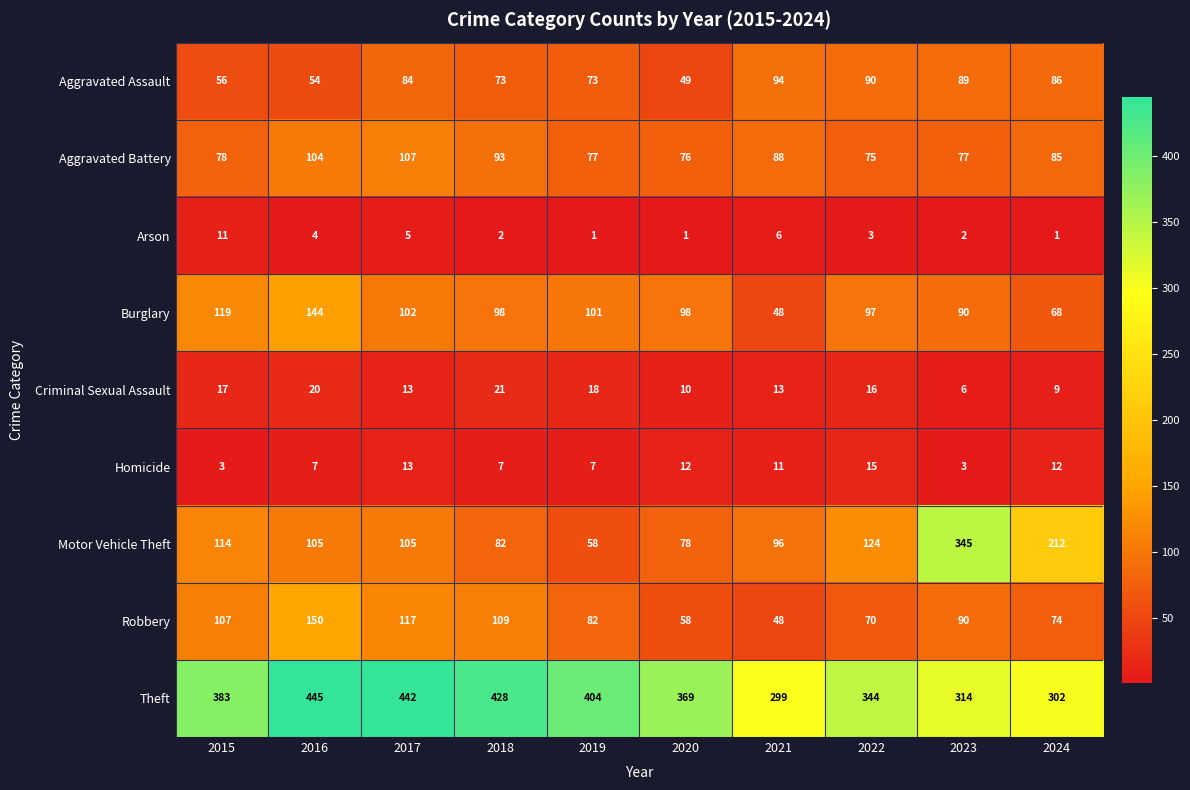

Rank the series by their maximum value, from highest to lowest.

Theft, Motor Vehicle Theft, Robbery, Burglary, Aggravated Battery, Aggravated Assault, Criminal Sexual Assault, Homicide, Arson